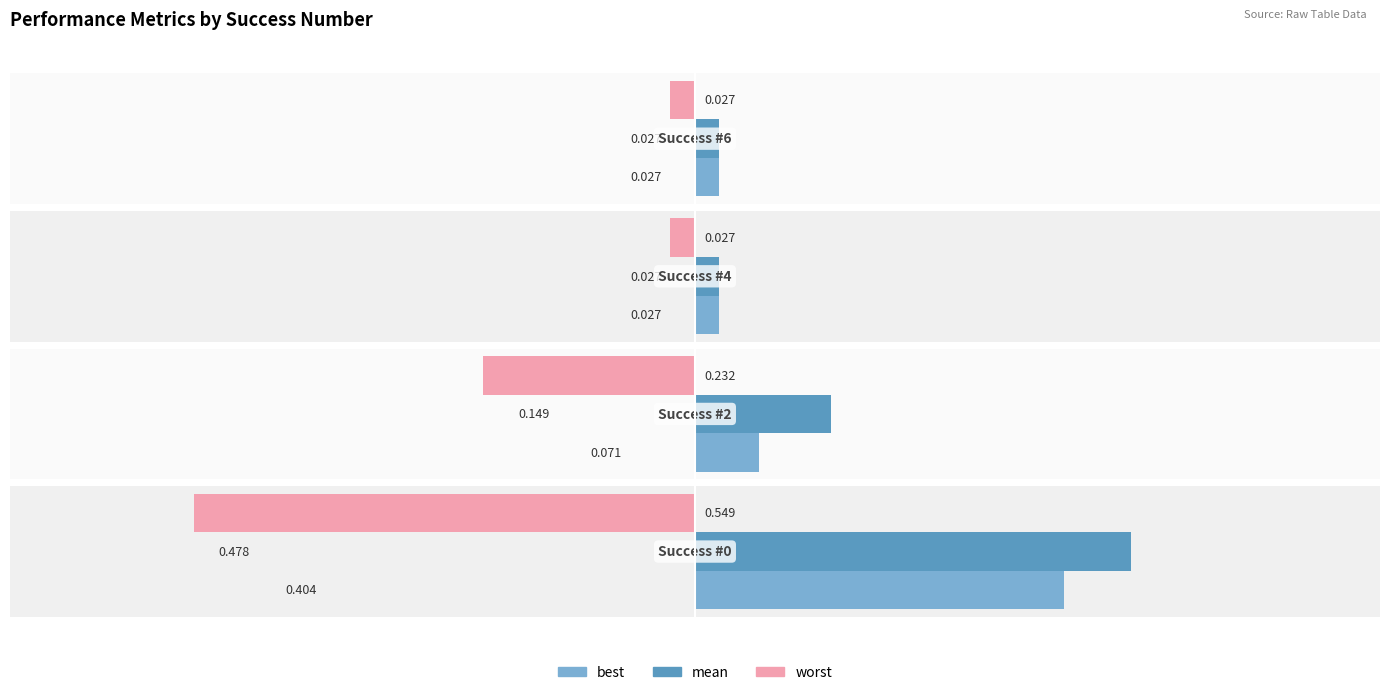

What are all the series names shown in the legend?

best, mean, worst